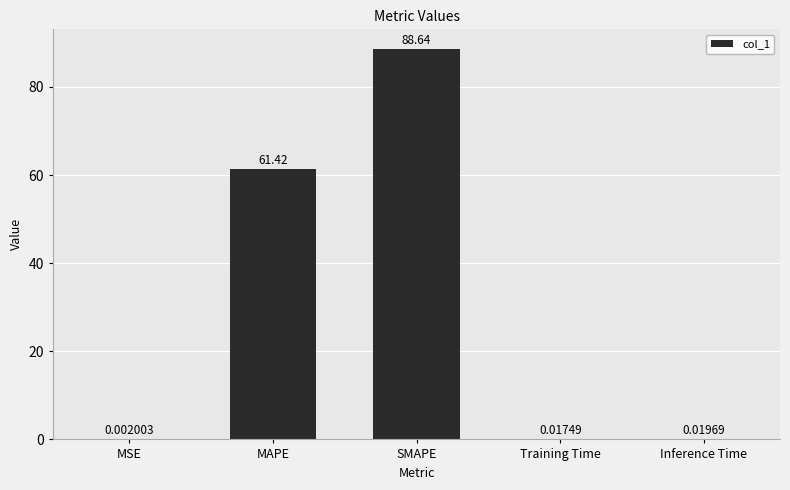

What is the sum of all values?

150.1